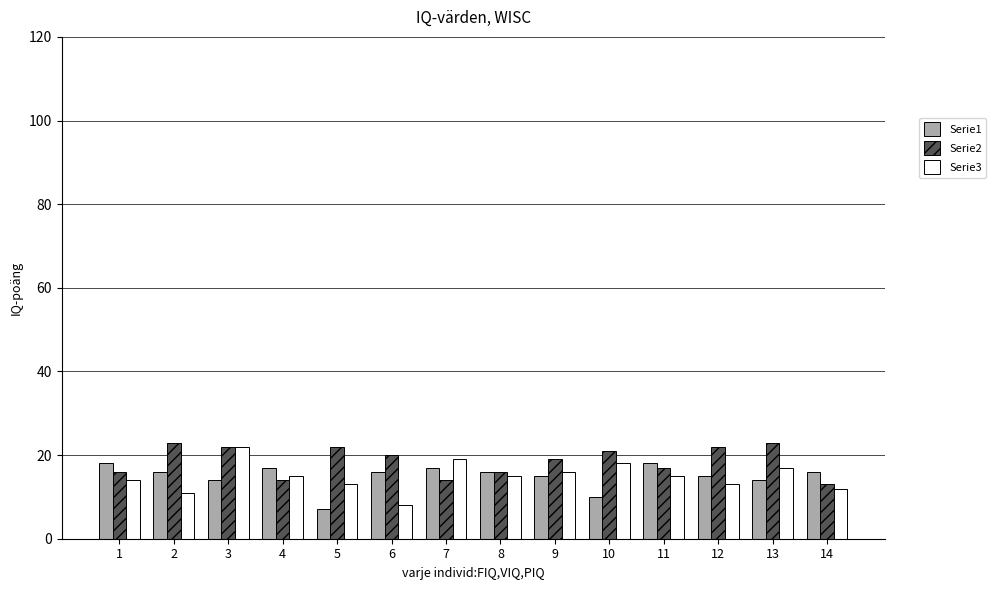

At how many categories does at least one series exceed 10?

14